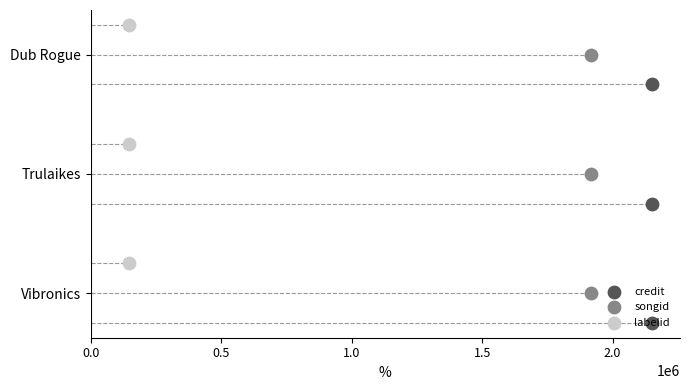

At how many categories does at least one series exceed 0?

3